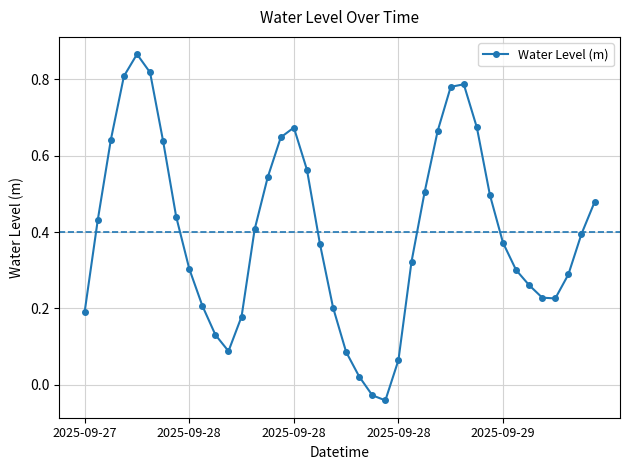

What is the sum of all values?

16.0